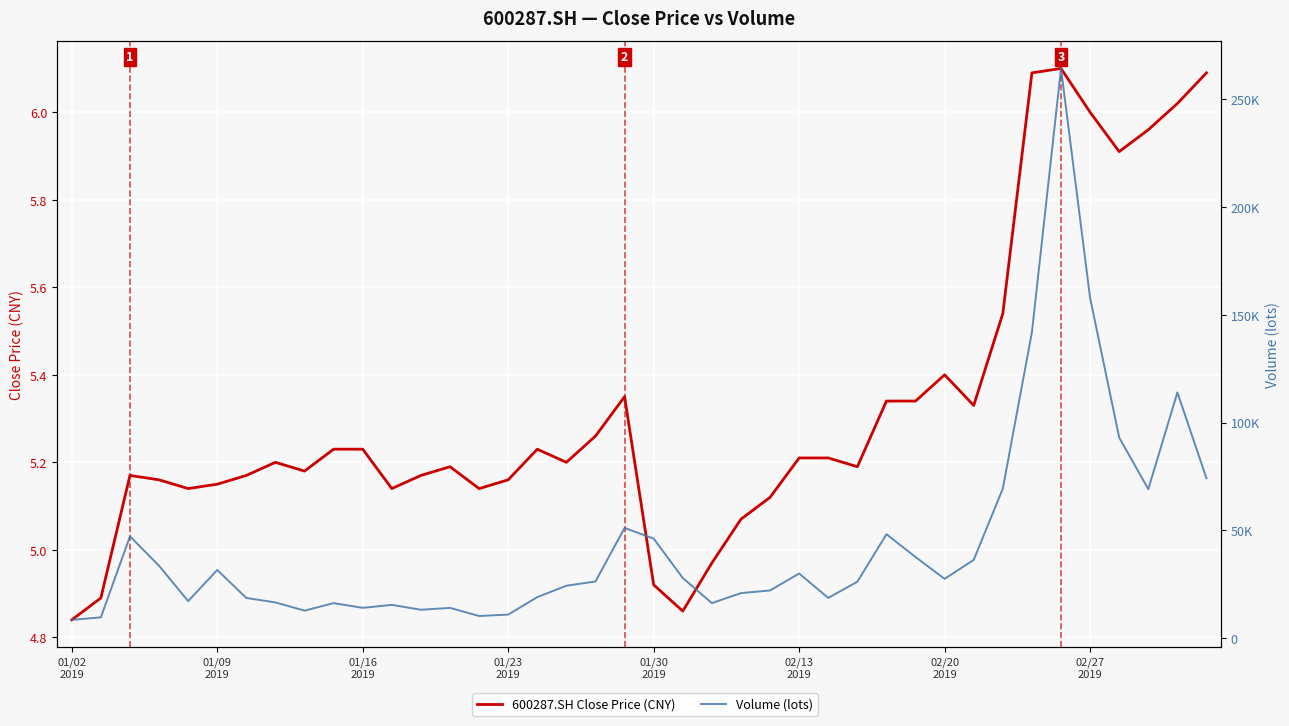

Does the chart display data point markers on the line(s)?

No